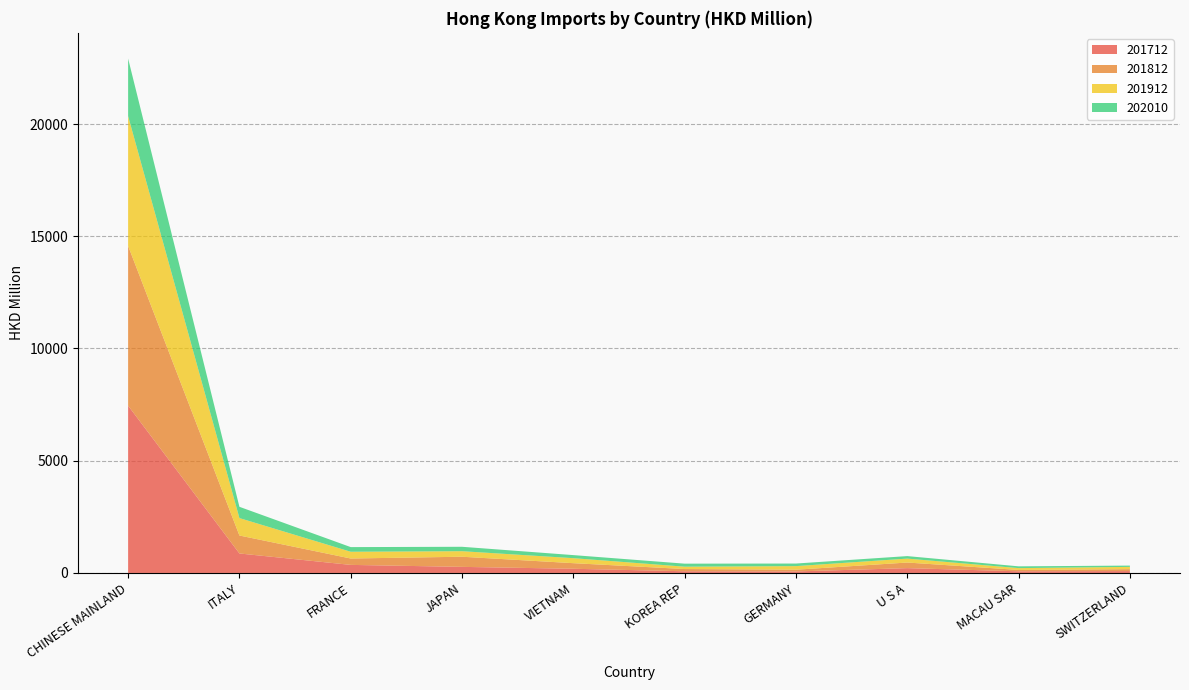

Reading left to right, extract all data points from this chart.

201712: CHINESE MAINLAND=7453.1	ITALY=868.6	FRANCE=359.8	JAPAN=271.6	VIETNAM=187.1	KOREA REP=75.7	GERMANY=67.5	U S A=214.8	MACAU SAR=74.3	SWITZERLAND=83.3
201812: CHINESE MAINLAND=7116.4	ITALY=800.3	FRANCE=284.3	JAPAN=451.5	VIETNAM=248.7	KOREA REP=99.2	GERMANY=77.3	U S A=250.0	MACAU SAR=60.5	SWITZERLAND=86.4
201912: CHINESE MAINLAND=5781.9	ITALY=776.5	FRANCE=300.9	JAPAN=246.4	VIETNAM=223.3	KOREA REP=105.3	GERMANY=160.3	U S A=175.3	MACAU SAR=81.2	SWITZERLAND=101.4
202010: CHINESE MAINLAND=2564.6	ITALY=502.2	FRANCE=207.0	JAPAN=196.7	VIETNAM=136.6	KOREA REP=134.4	GERMANY=114.8	U S A=111.4	MACAU SAR=79.2	SWITZERLAND=57.4